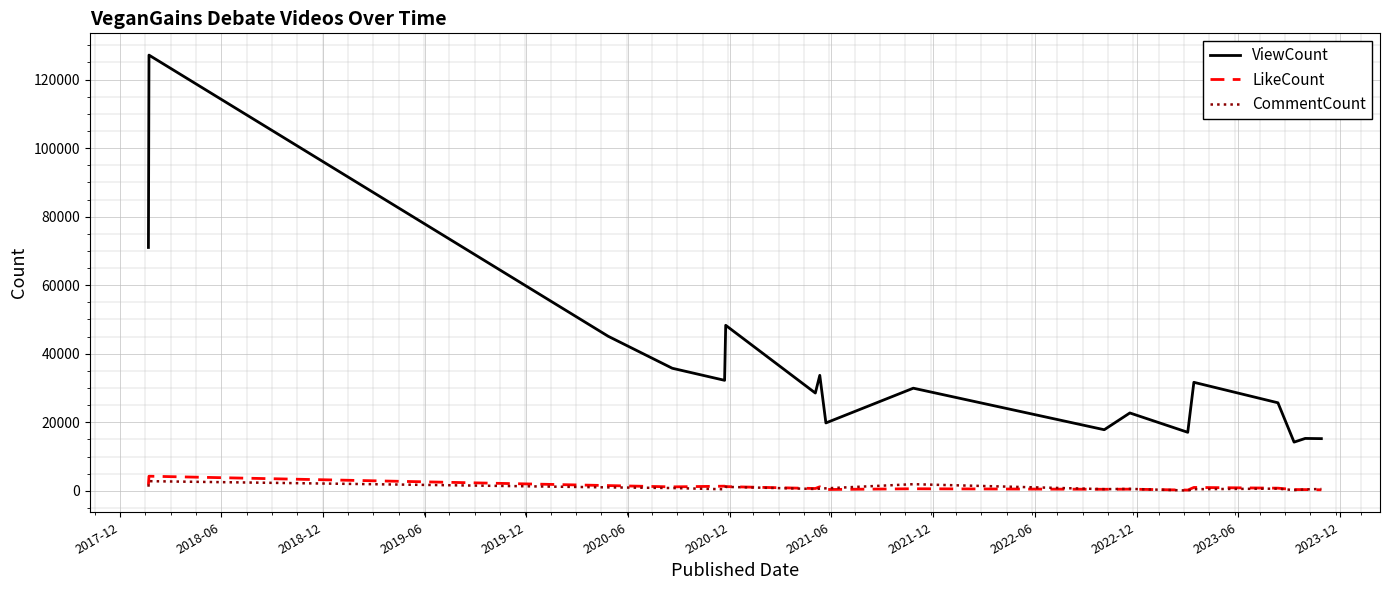

True or false: ViewCount and CommentCount intersect in this chart.

False